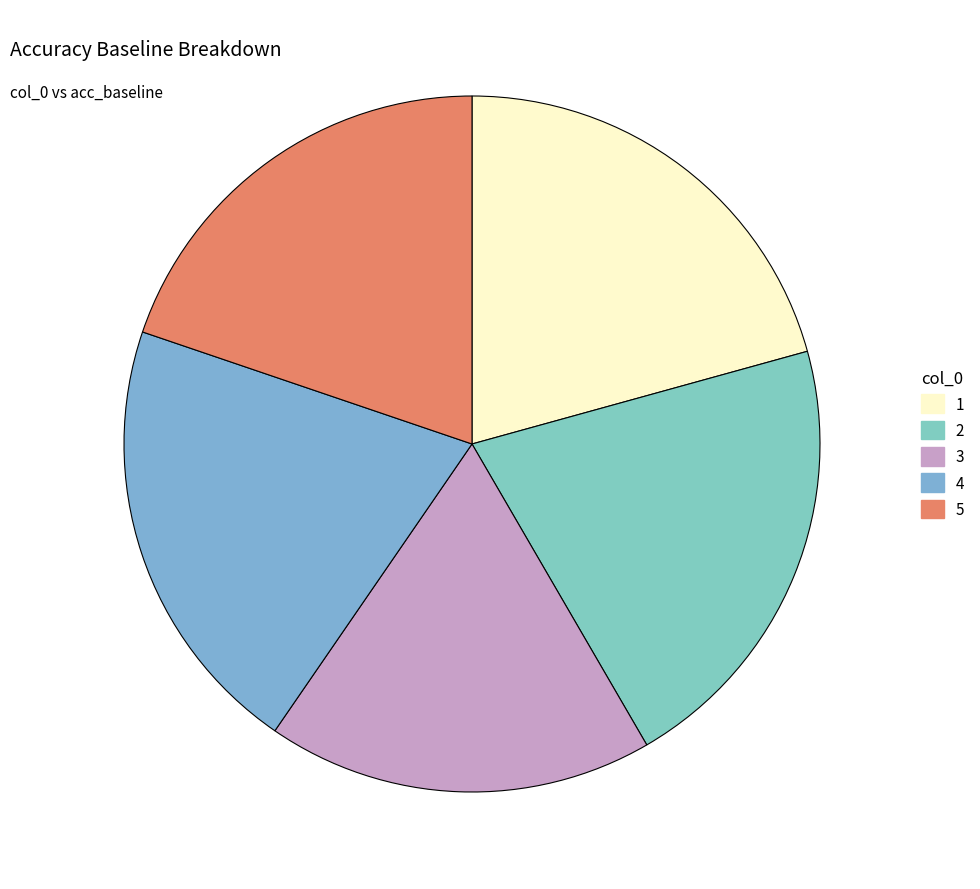

Do 5 and 3 together represent more than half of the pie?

No